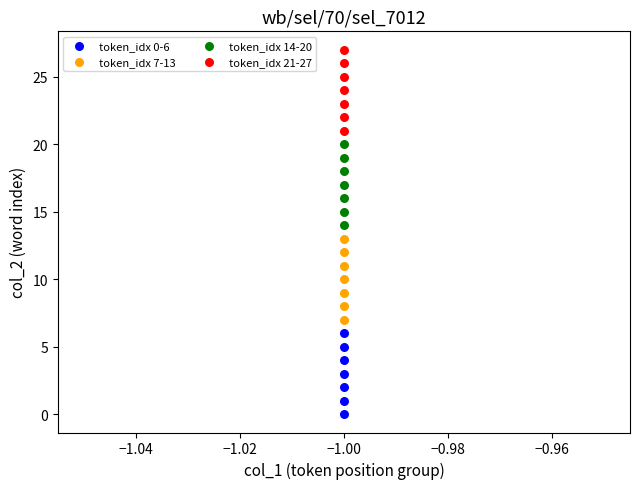

What are all the series names shown in the legend?

token_idx 0-6, token_idx 7-13, token_idx 14-20, token_idx 21-27